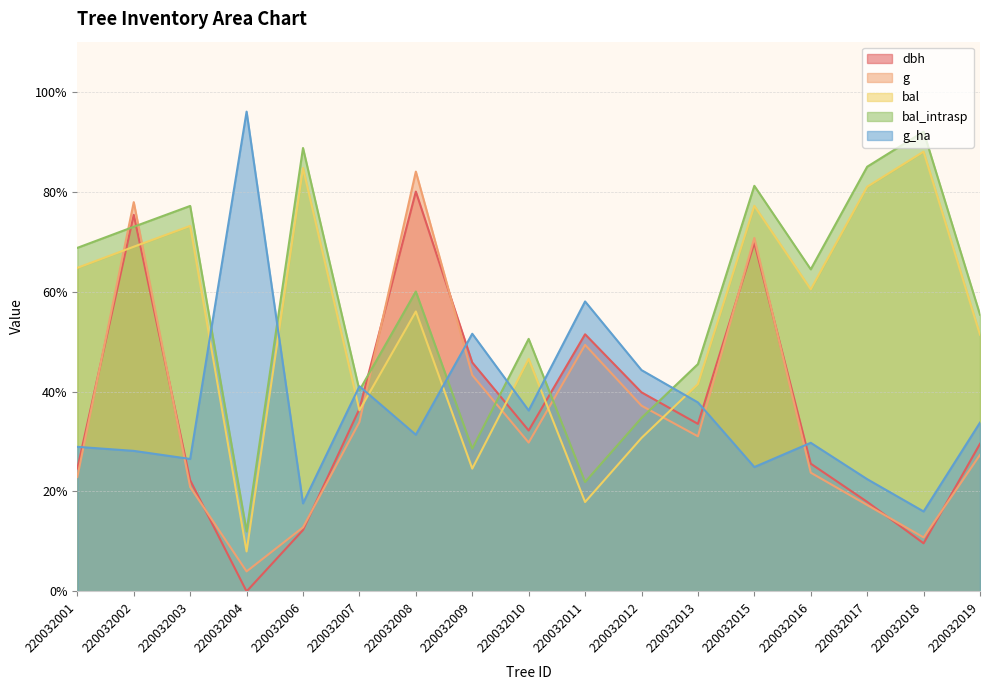

Which has a higher value, 220032017 or 220032009?

220032009